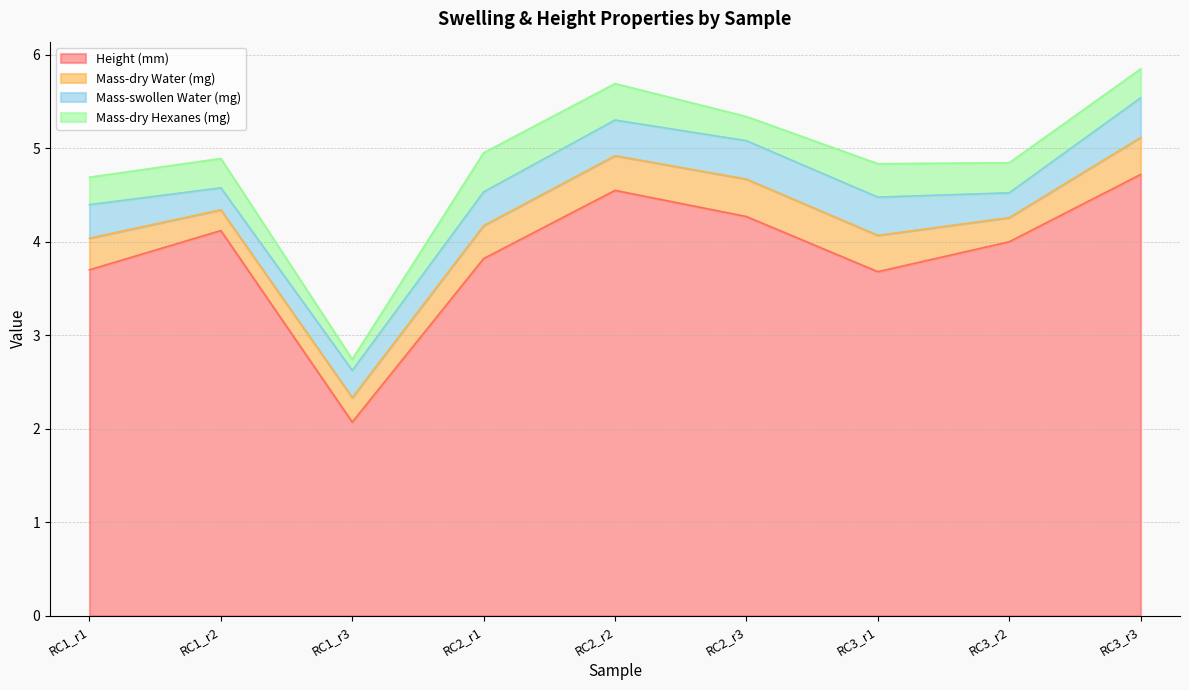

At which label does Mass-dry Water (mg) reach its peak?

RC2_r3